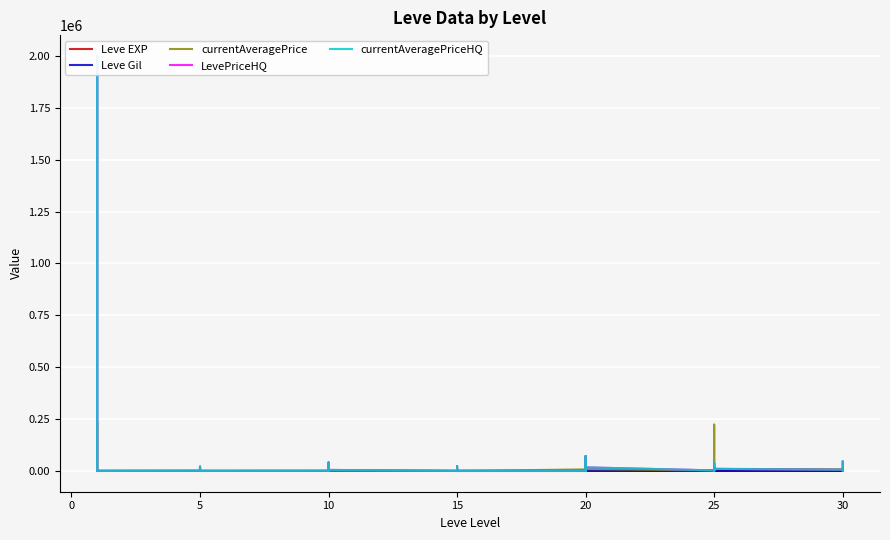

True or false: Leve EXP has more than 2 interior local peaks.

True